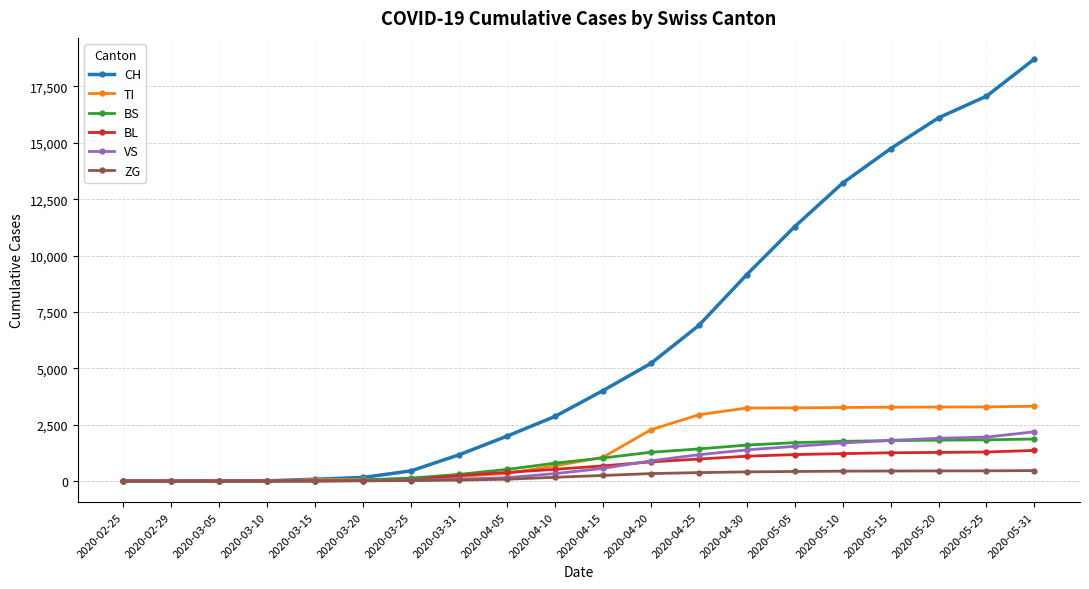

At which label is CH closest to 9358?

2020-04-30